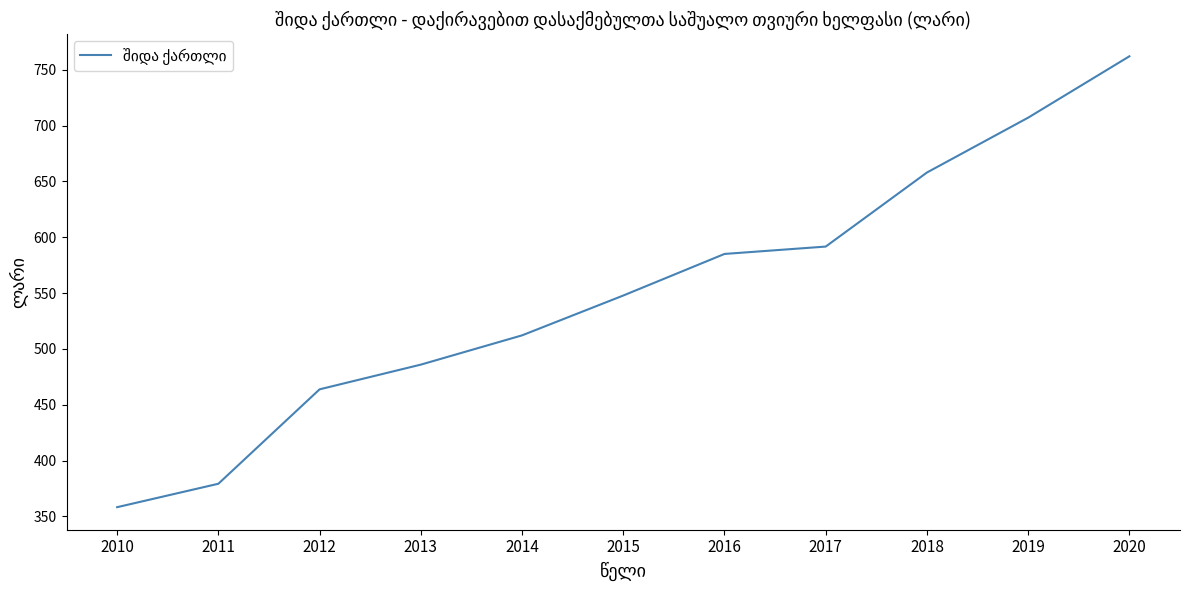

True or false: the data has more than 2 interior local peaks.

False